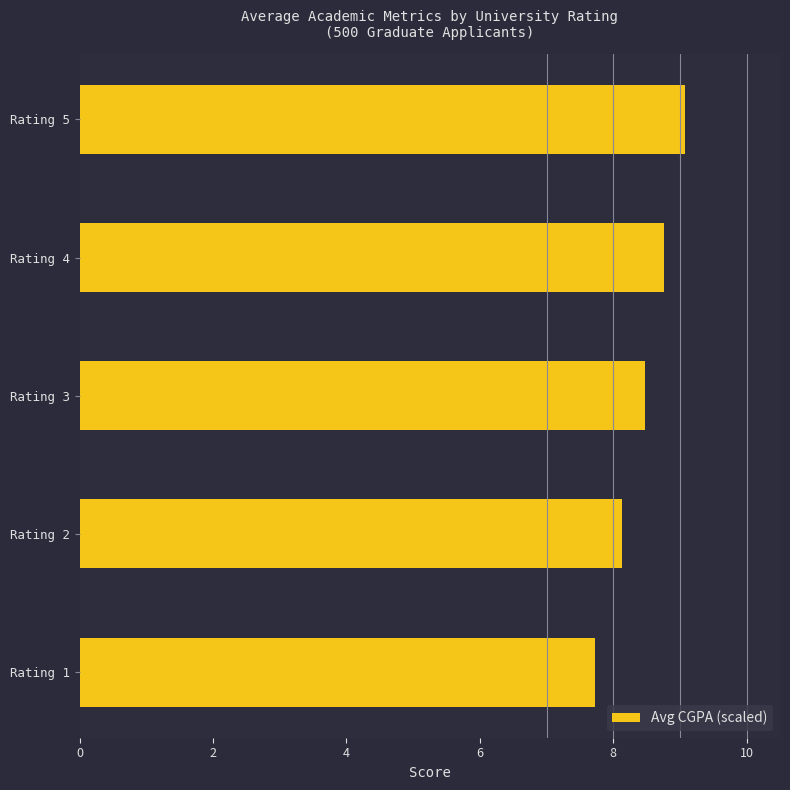

Reading bottom to top, what are all the values shown in this chart?

7.7	8.1	8.5	8.8	9.1